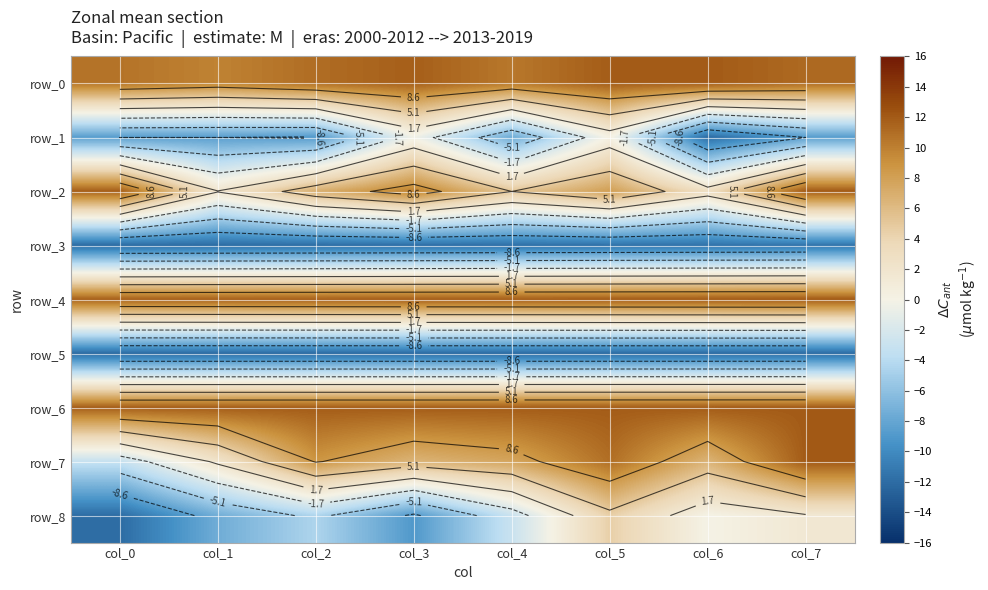

Which series changed the most between col_0 and col_4?

row_7